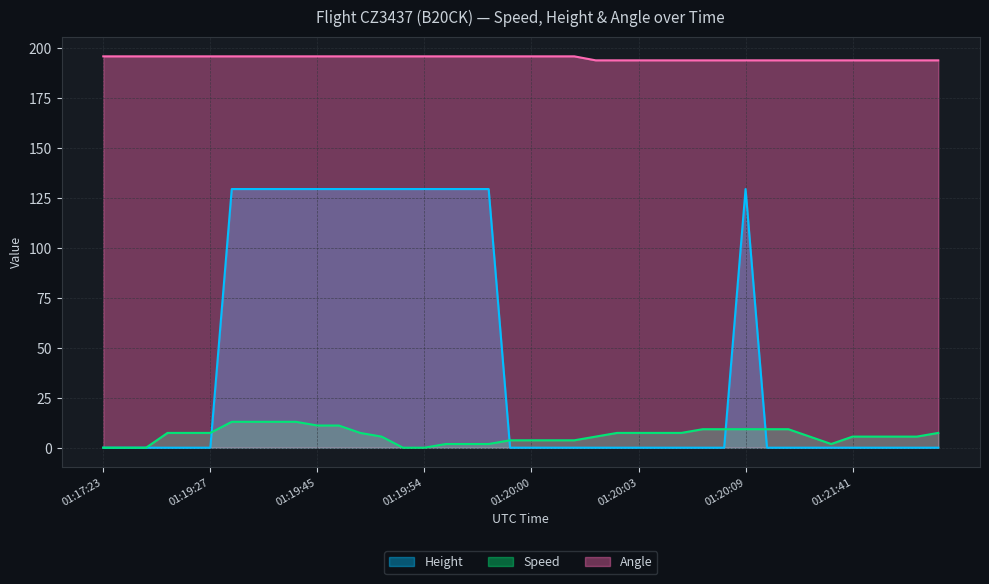

How many distinct data groups are displayed?

3